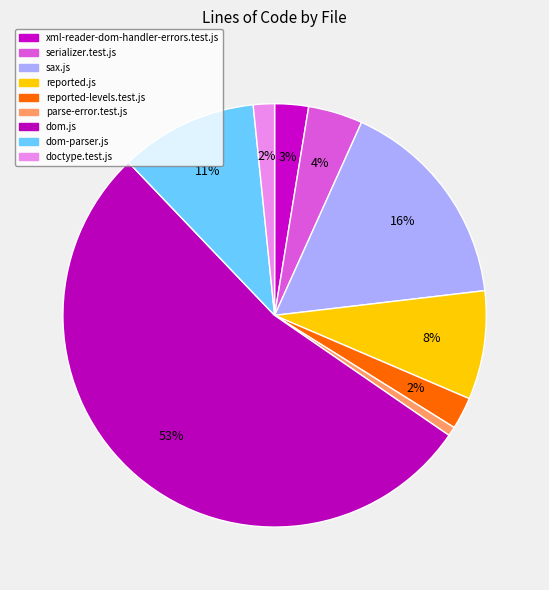

Between dom-parser.js and xml-reader-dom-handler-errors.test.js, which is larger?

dom-parser.js